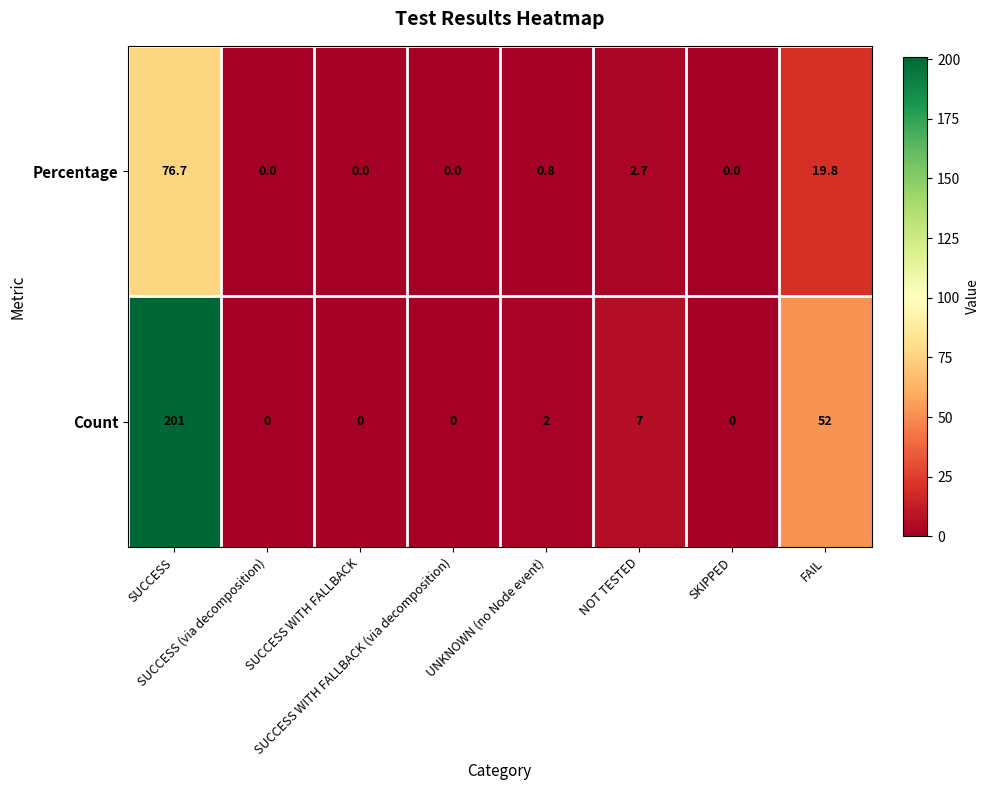

Count the number of categories in the chart.

8